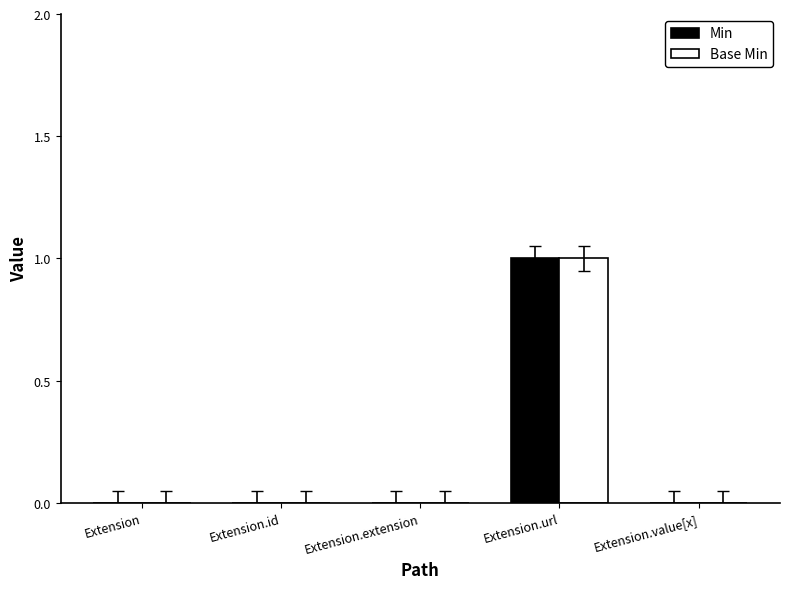

Count the number of data series in this chart.

2